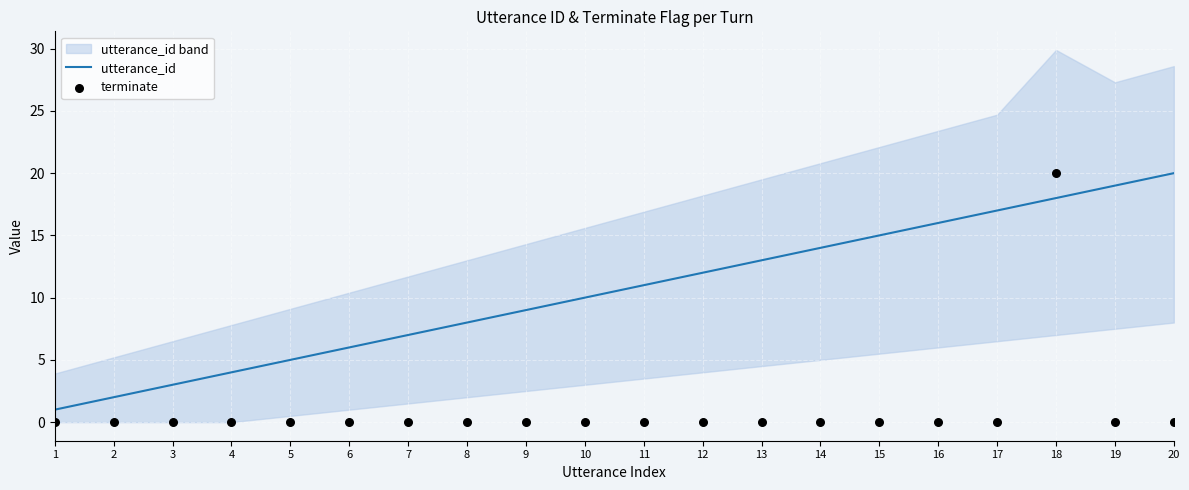

Which series contains the lowest Y value?

terminate